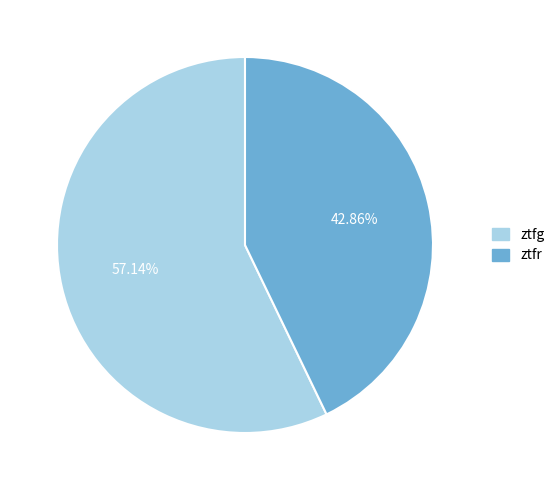

How many slices are in this pie chart?

2